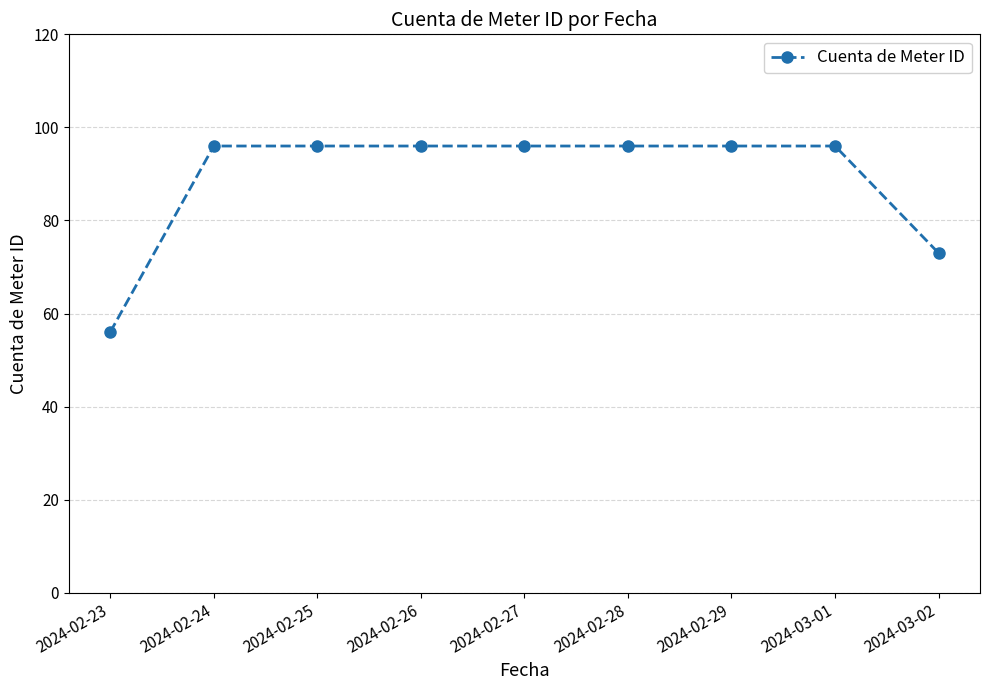

What position from the left is 2024-02-25?

3